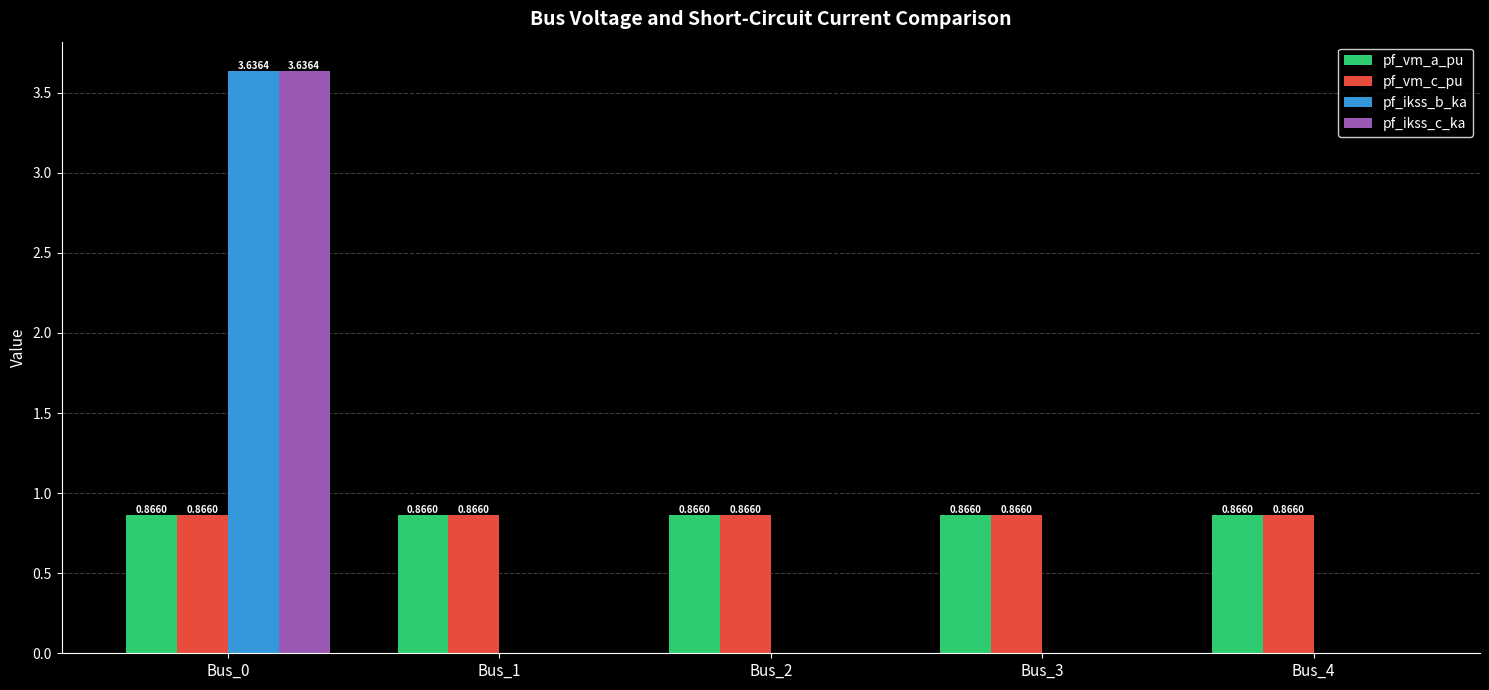

The pf_ikss_c_ka series shows -1.4 at Bus_3. True or false?

False